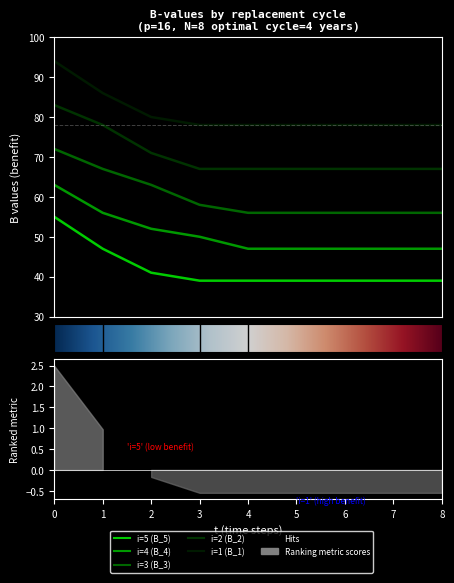

What is the spread (max minus min) of values at 8?

39